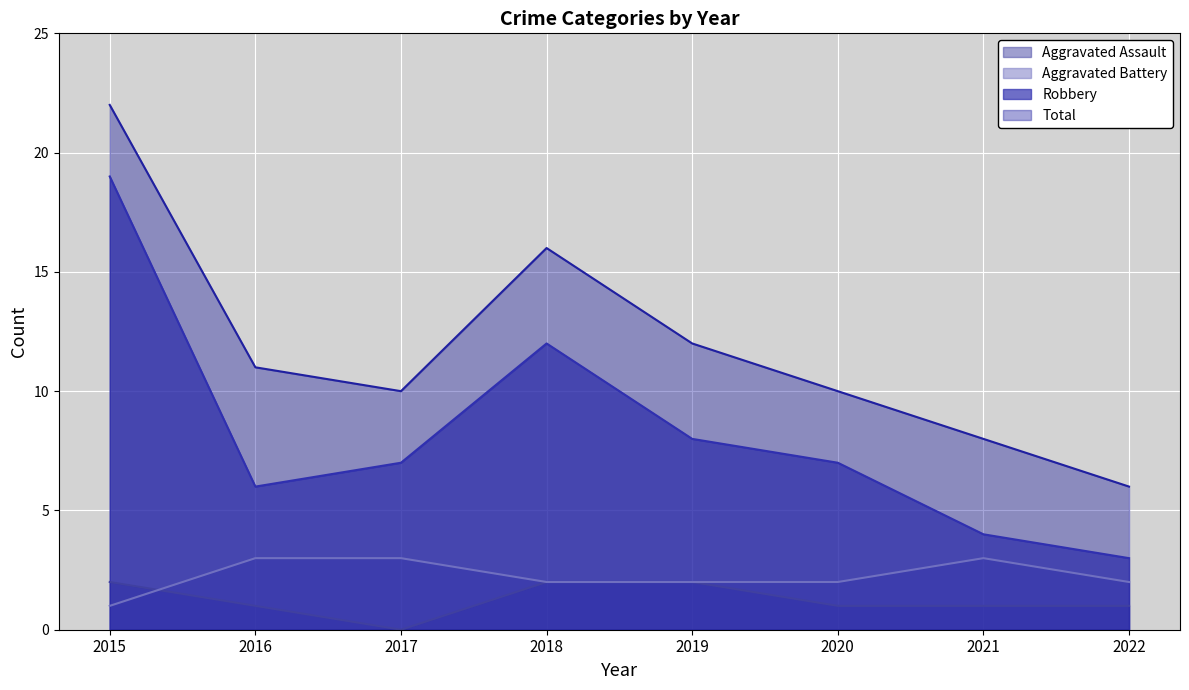

At which label is Aggravated Assault closest to 1?

2016